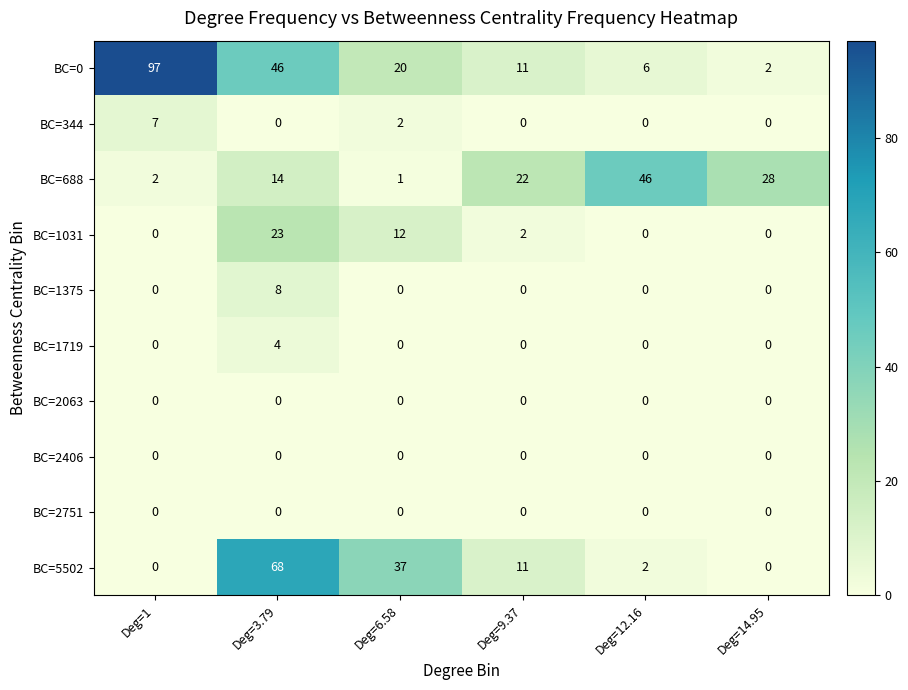

Is it true that BC=688 equals 2 at Deg=1?

True